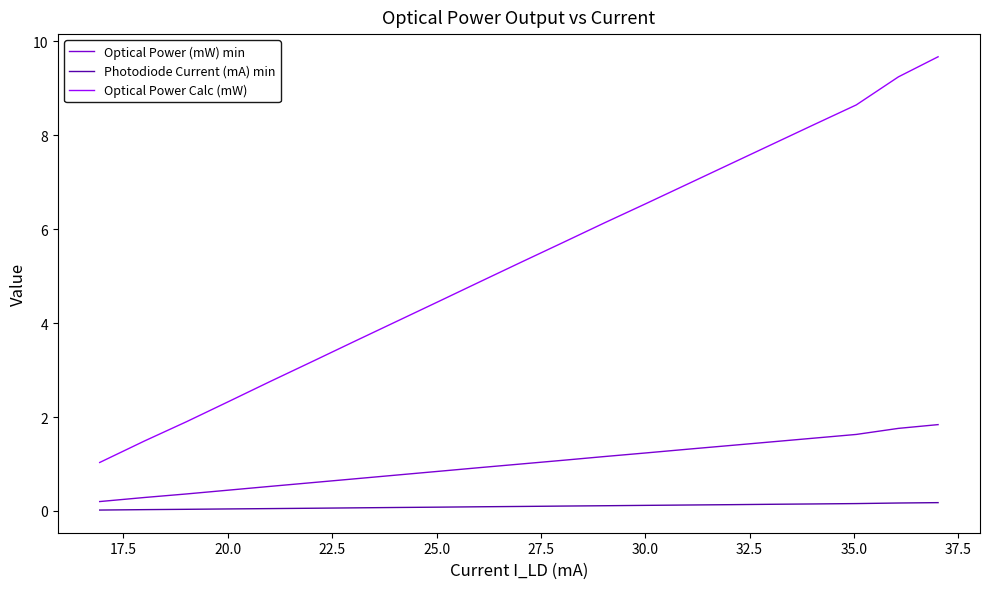

How many Photodiode Current (mA) min values are between 0 and 1?

21